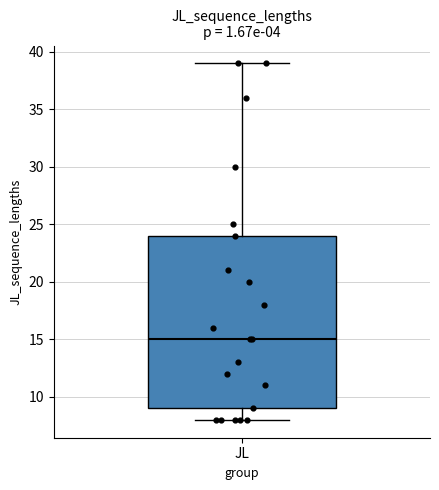

Transcribe this box plot: give where the median line is, the range the box spans, and where the two whiskers end, as read against the y-axis. The values are not printed on the chart, so give them approximately, as read against the axis.

median 15, box 9 to 24, whiskers 8 to 39